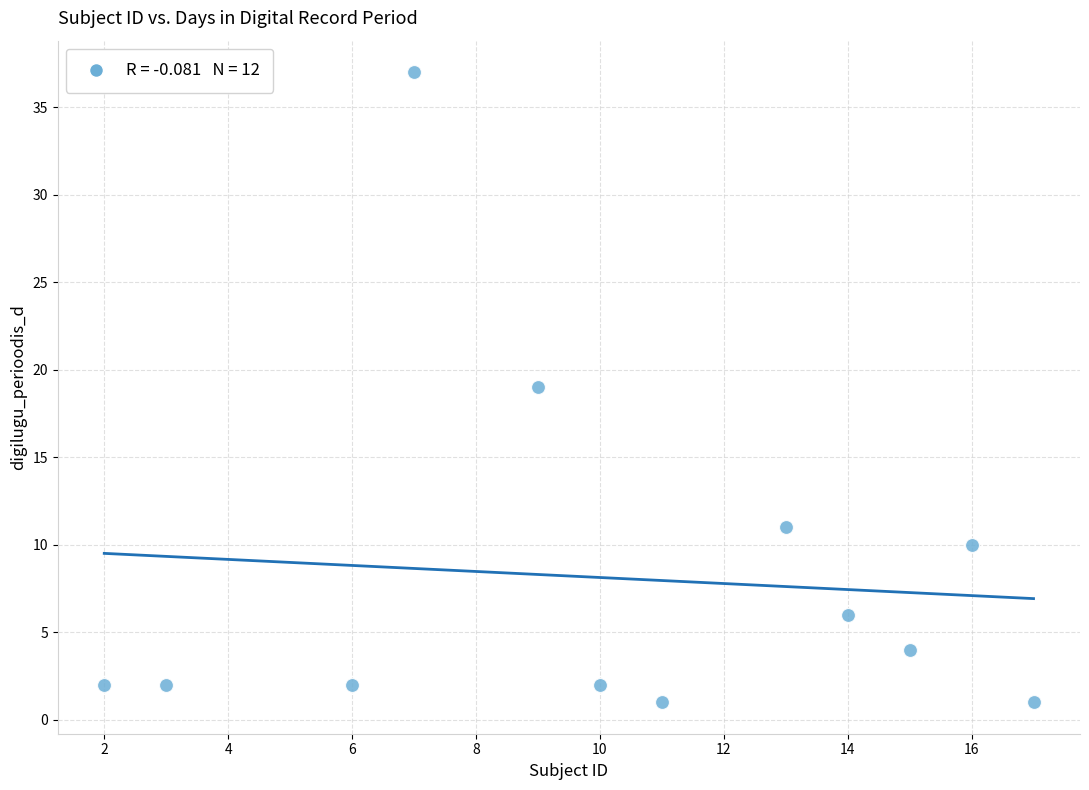

What is the range of Y values (max minus min)?

36